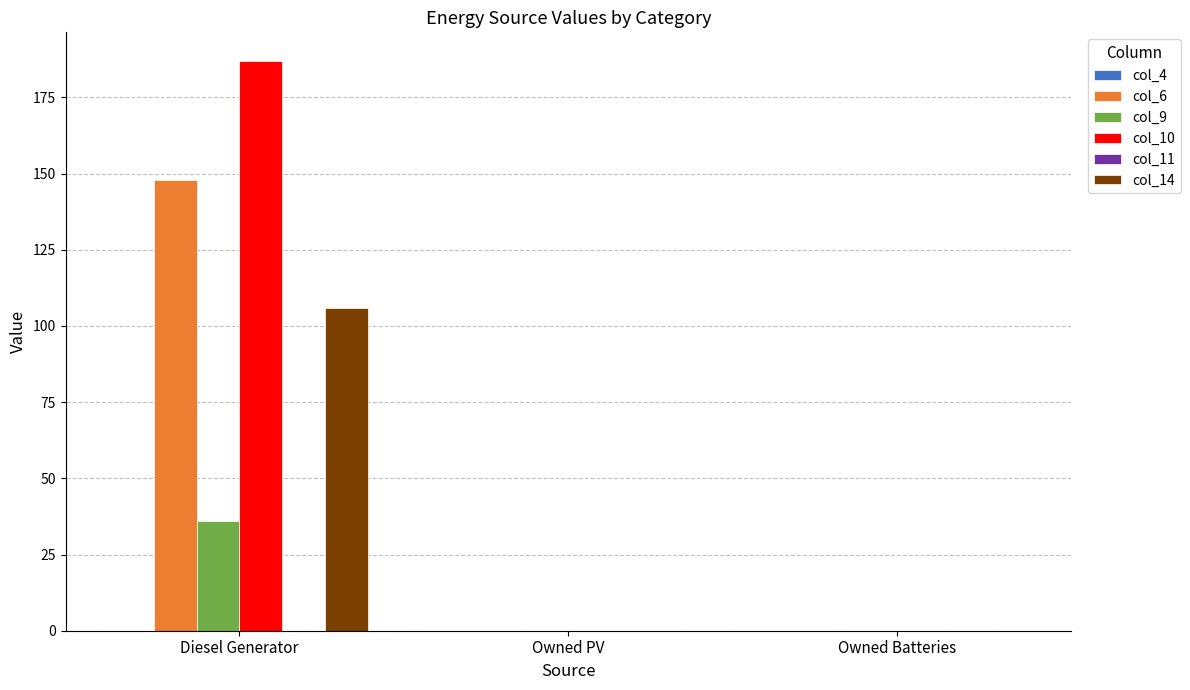

Are the bars grouped side by side (vs. stacked)?

Yes